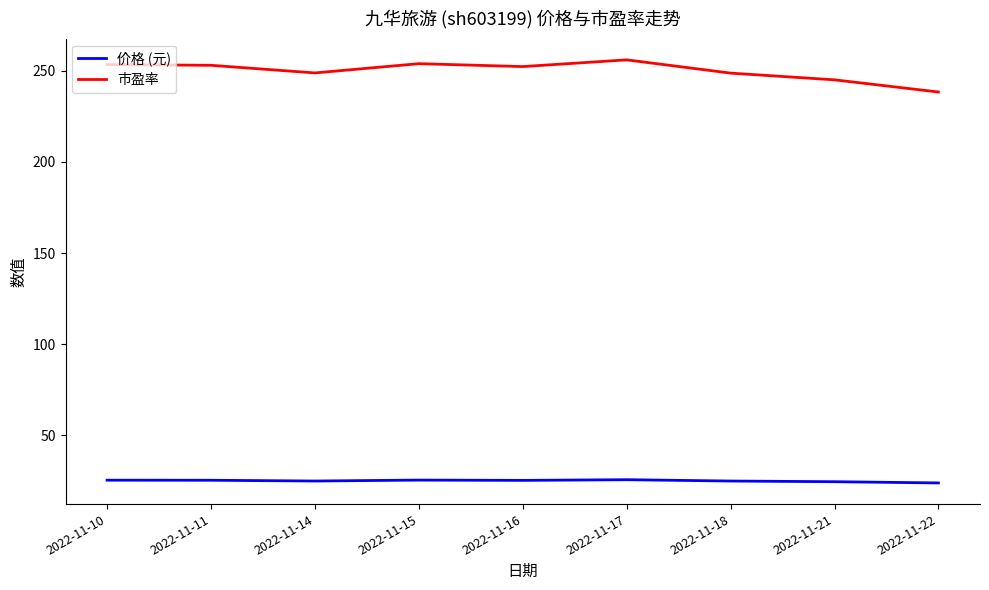

At 2022-11-17, list the series in order from largest to smallest.

市盈率, 价格 (元)